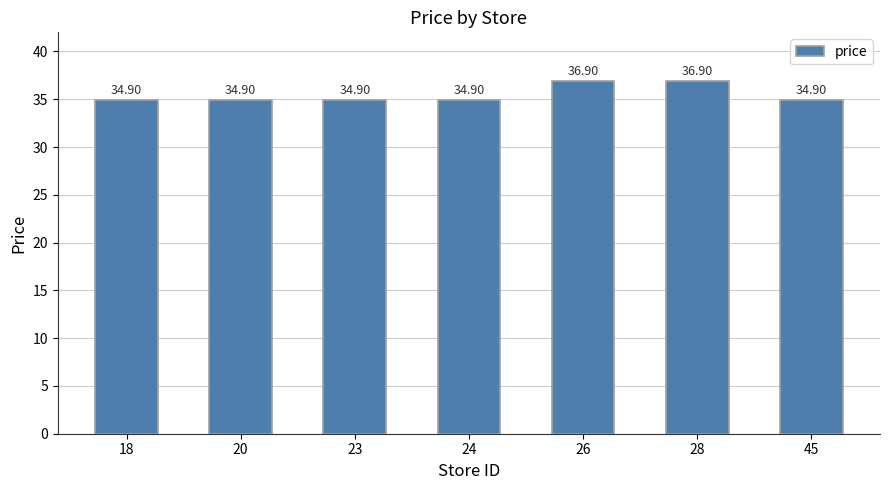

What is the change in value from 18 to 28?

+2.0